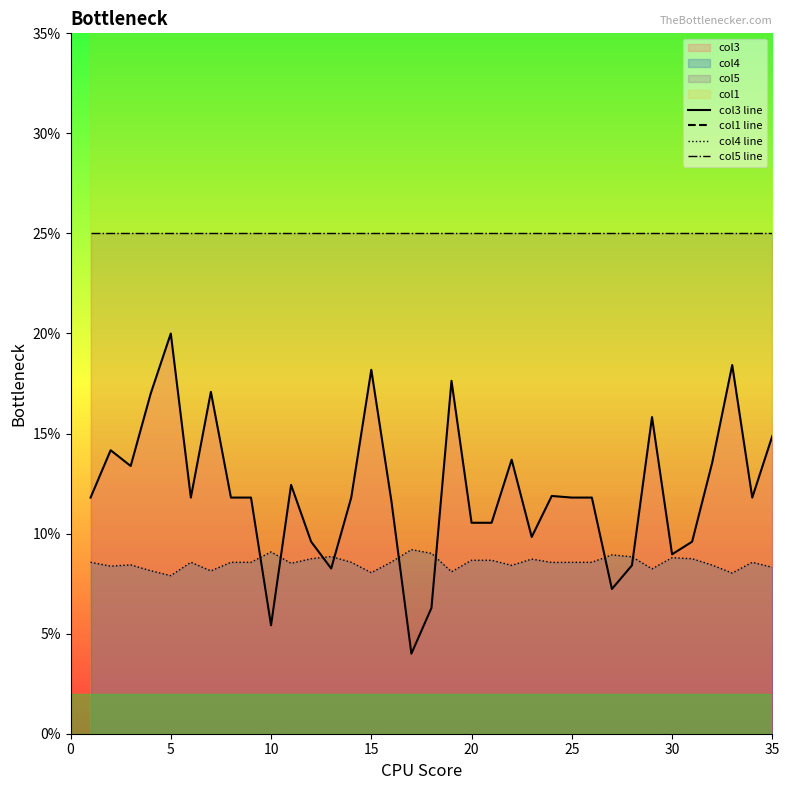

True or false: col4 line and col1 line intersect in this chart.

False